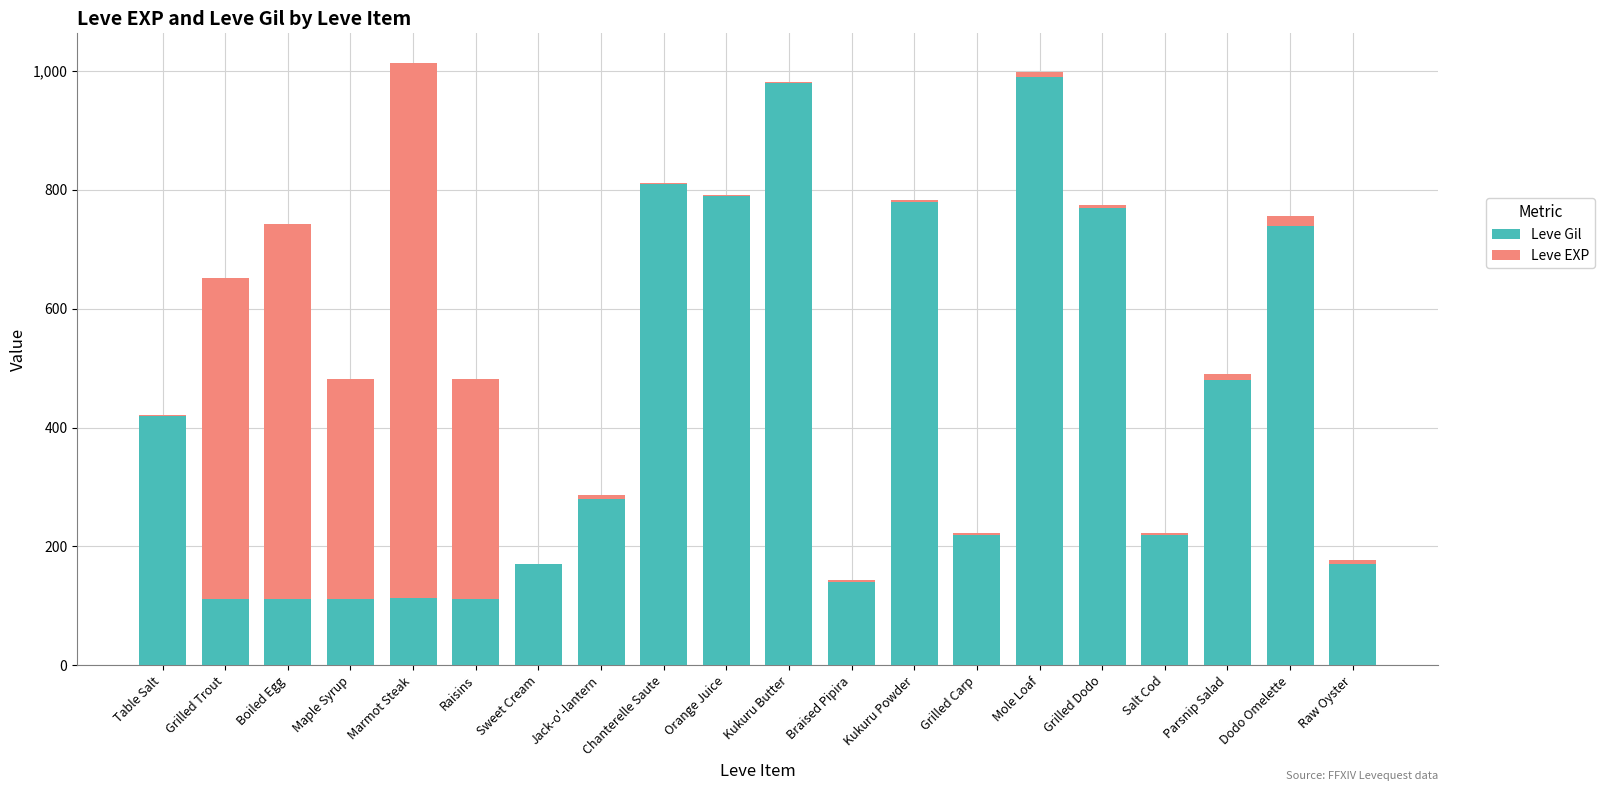

At which label is Leve Gil closest to 551?

Parsnip Salad